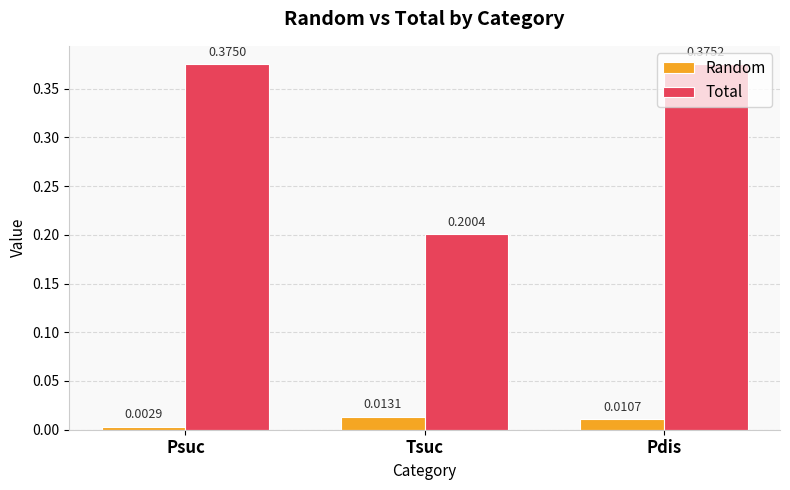

Rank the series by their maximum value, from highest to lowest.

Total, Random